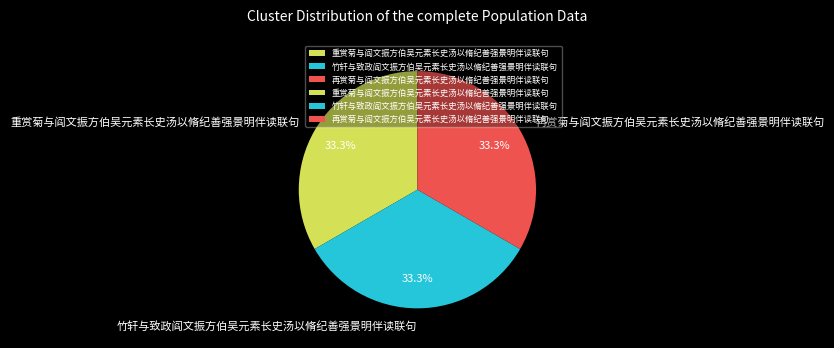

Approximately how many times larger is the value at 竹轩与致政阎文振方伯吴元素长史汤以脩纪善强景明伴读联句 compared to 再赏菊与阎文振方伯吴元素长史汤以脩纪善强景明伴读联句?

1.0